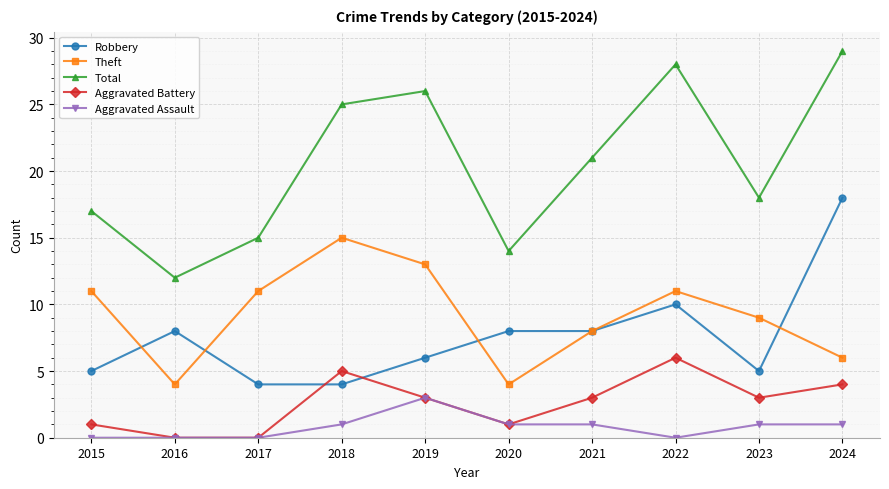

True or false: Aggravated Battery and Total intersect in this chart.

False